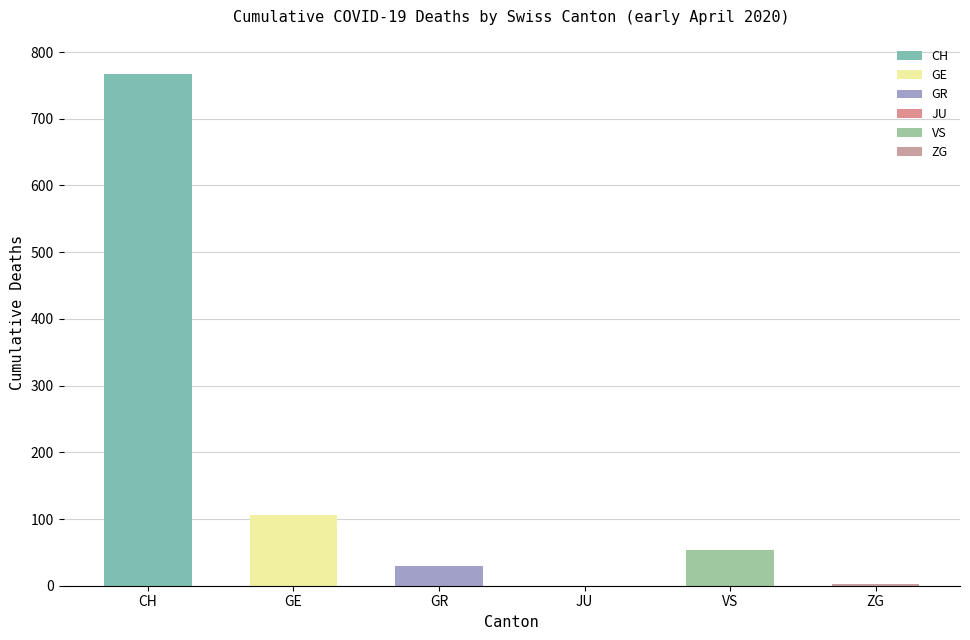

What is the sum of the values at GE and VS?

159